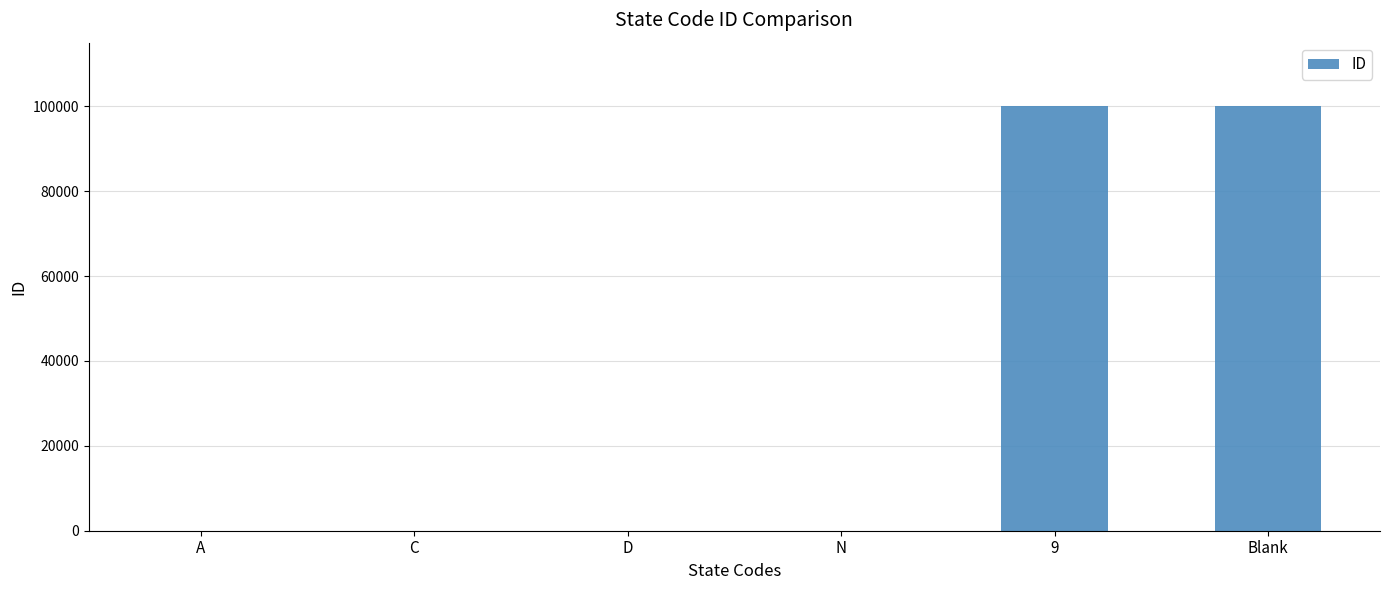

What is the sum of all values?

200007